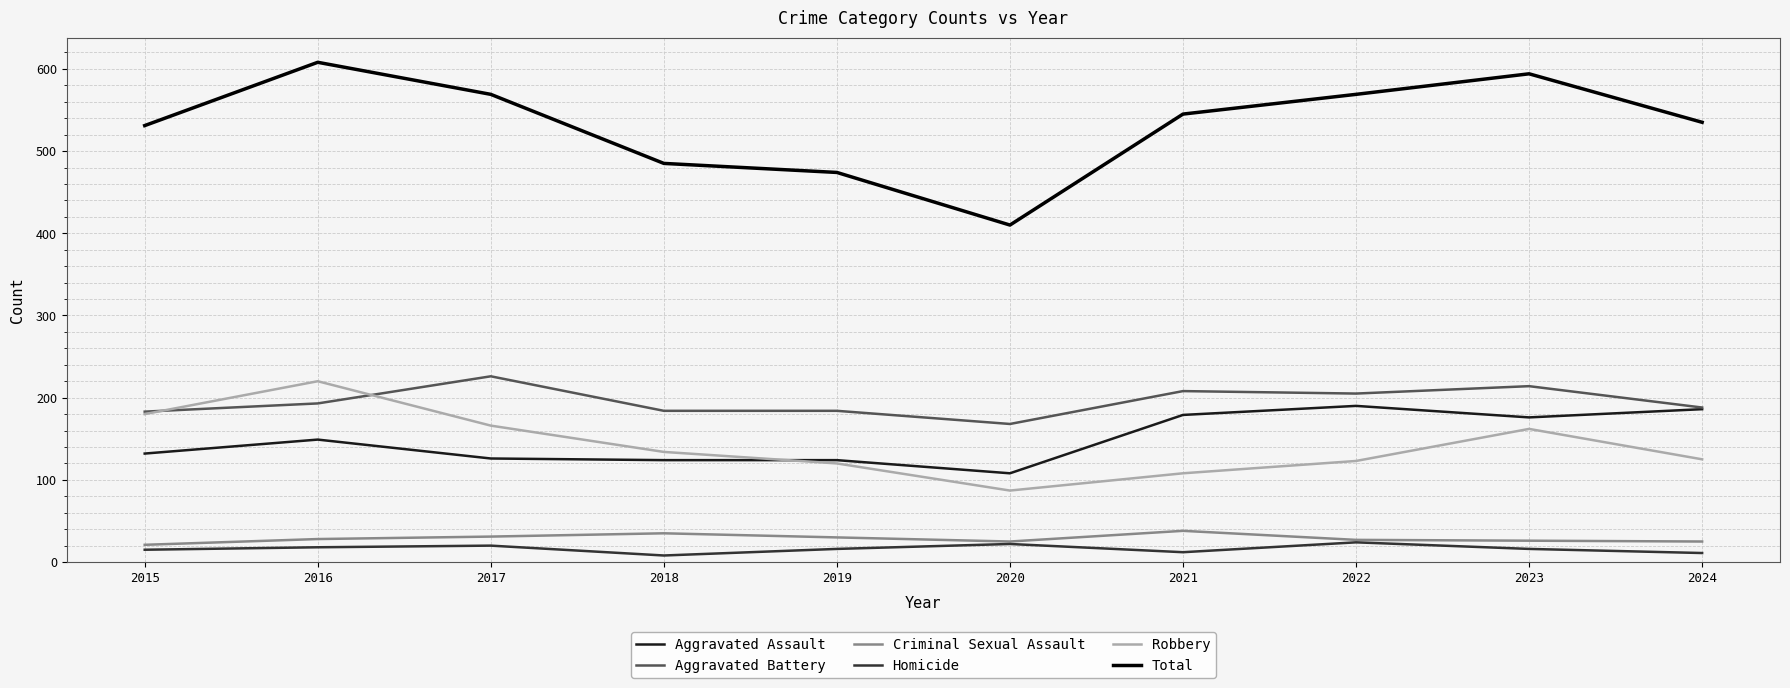

What is the minimum value for Homicide?

8